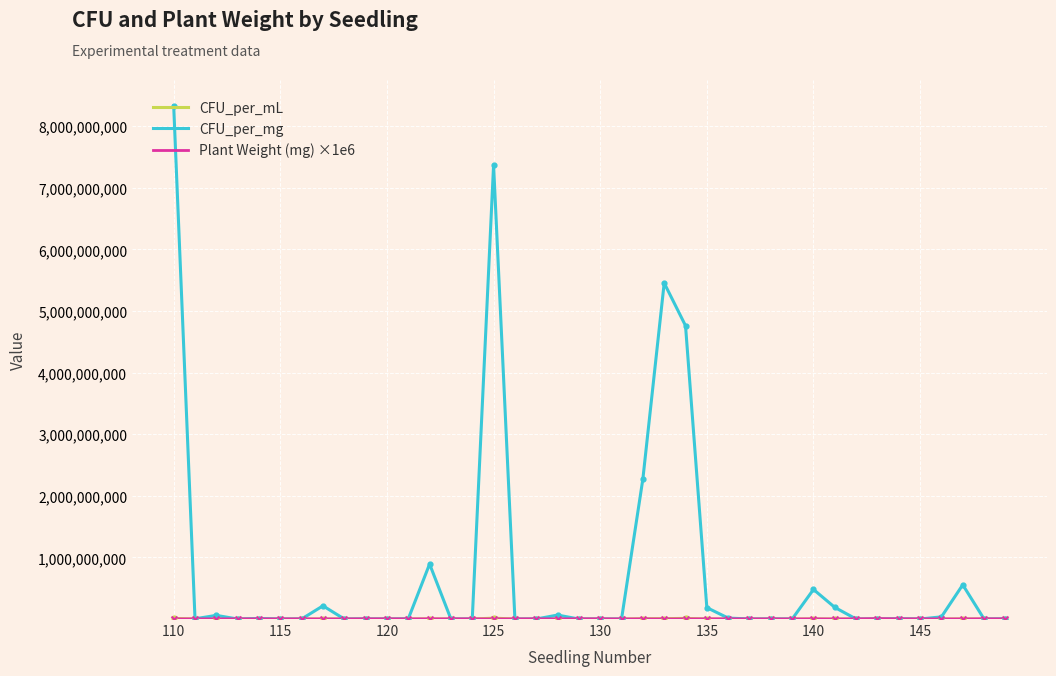

What is the maximum value shown in the chart?

8333333333.0